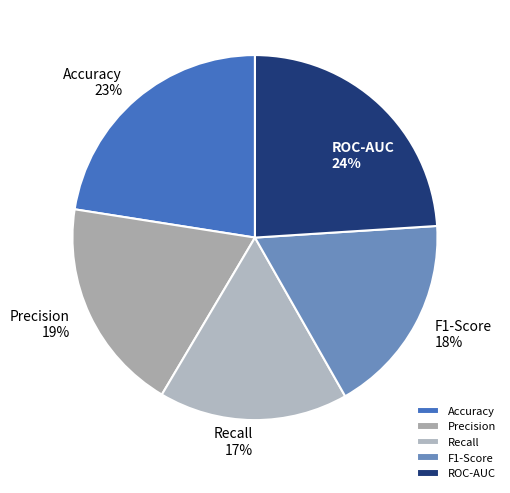

To the nearest percent, what percentage of the pie is Precision?

19%